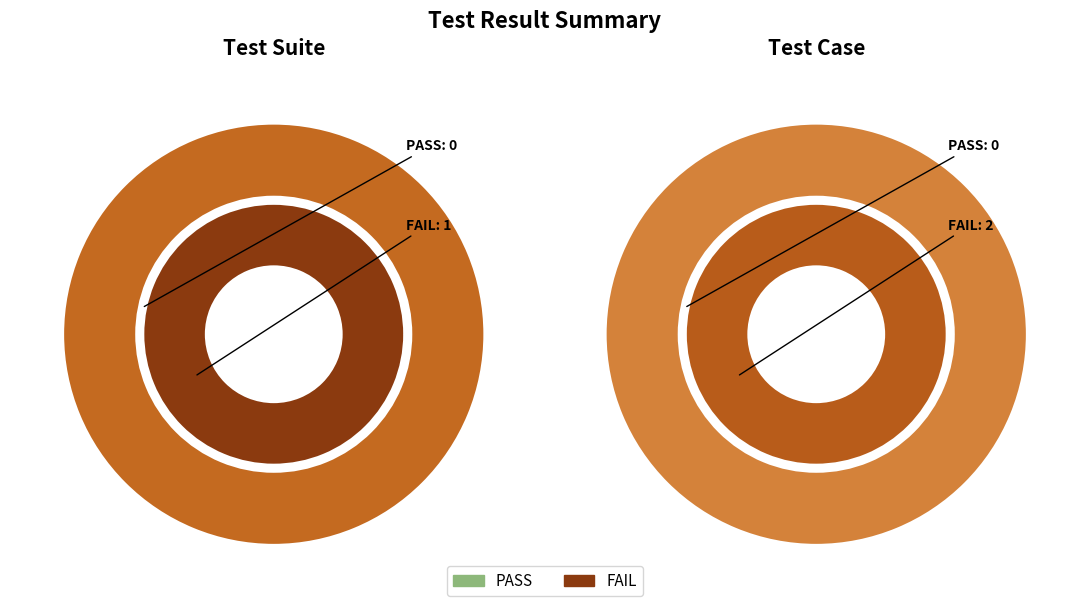

Which series has the widest spread of values?

FAIL